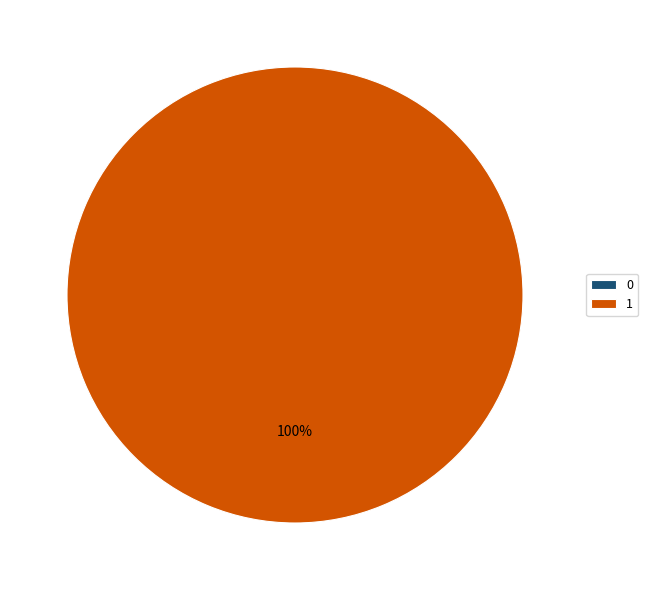

The 0 slice represents 0% of the pie. True or false?

True